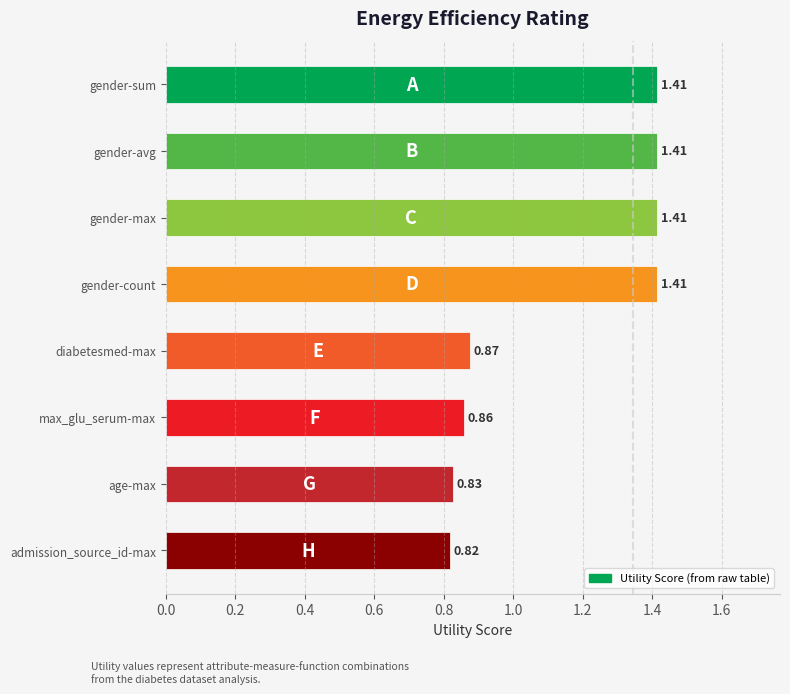

Count the number of categories in the chart.

8